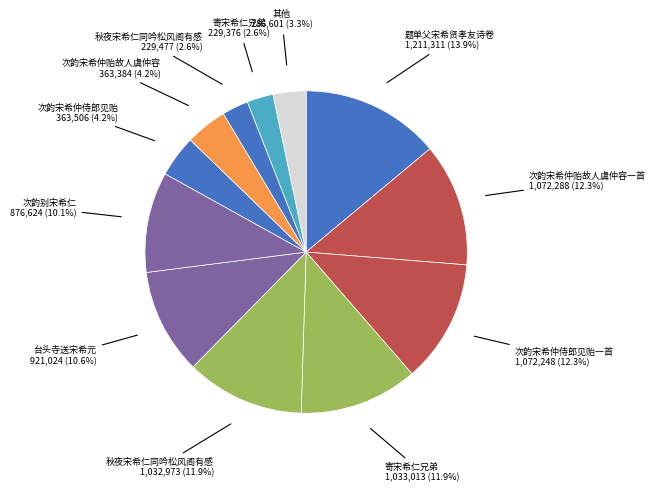

Count the number of slices in the pie.

12